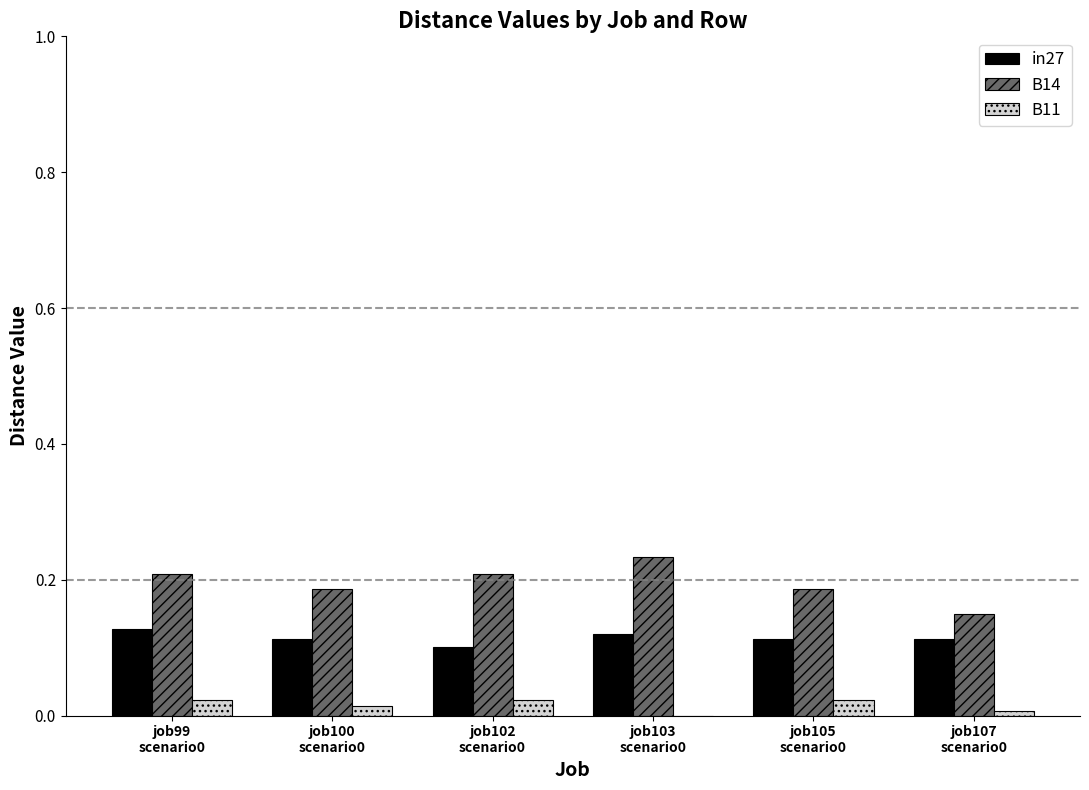

What is the sum of all in27 values?

0.7